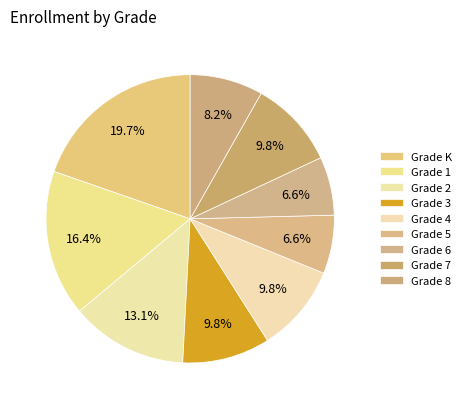

What percentage is the Grade K slice, to the nearest percent?

20%